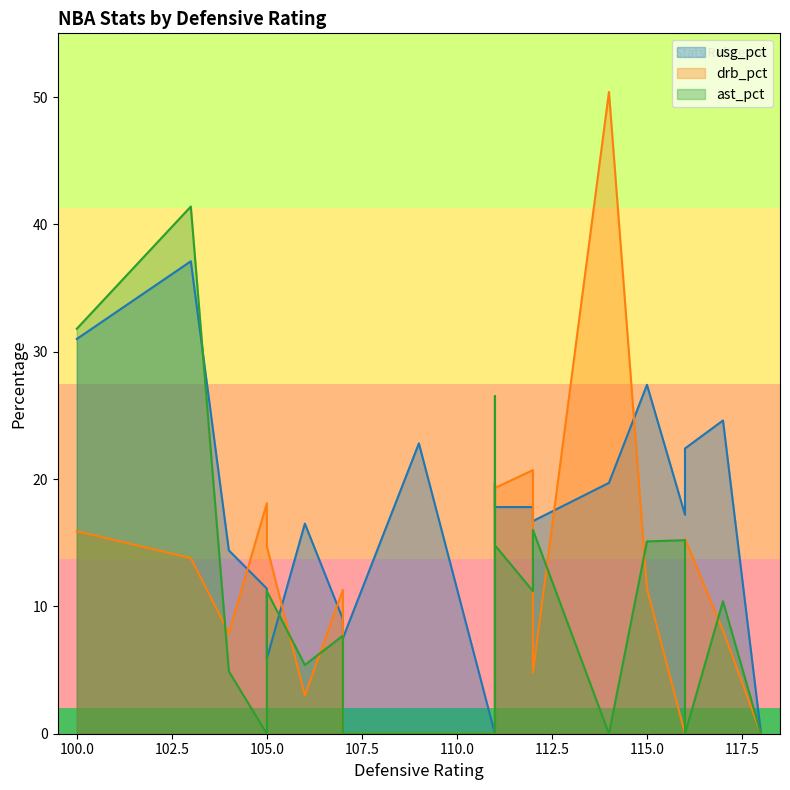

How many values in the usg_pct series exceed 17?

11